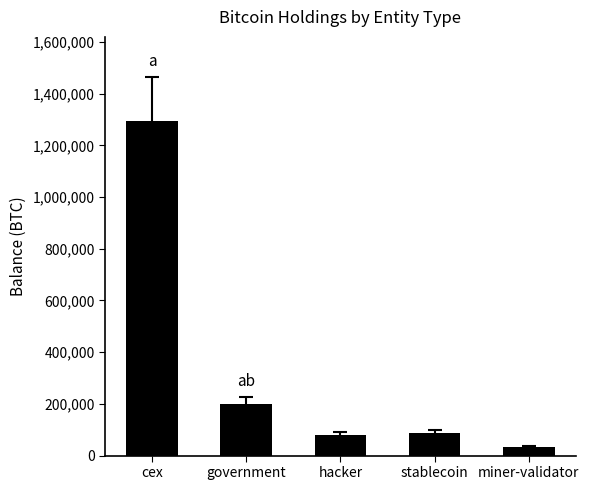

At which label is the value closest to 663586?

government